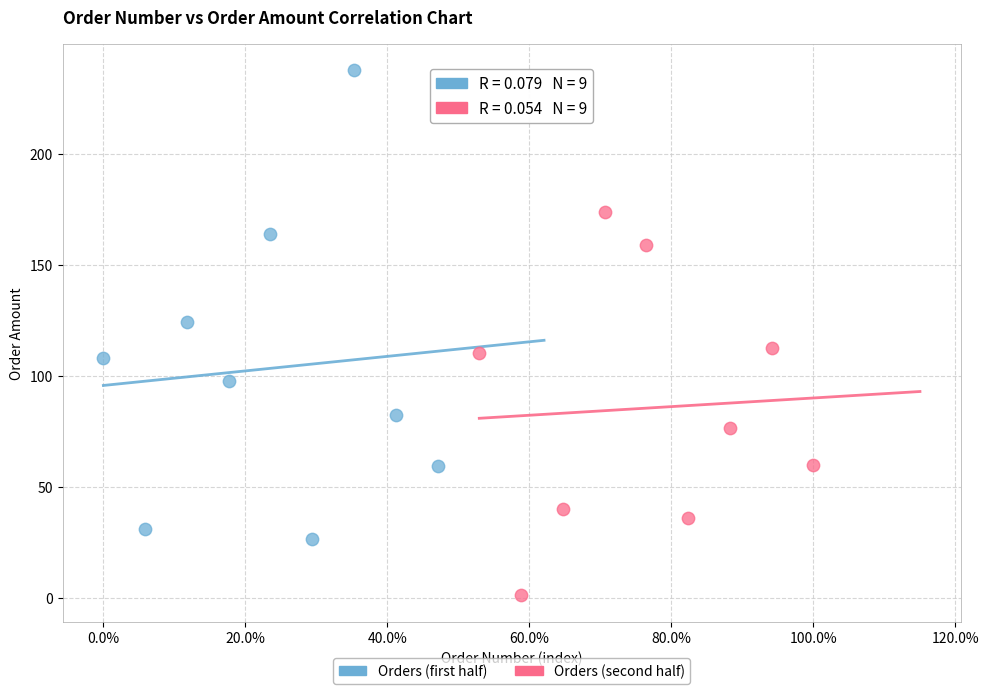

Which series contains the highest Y value?

Orders (first half)